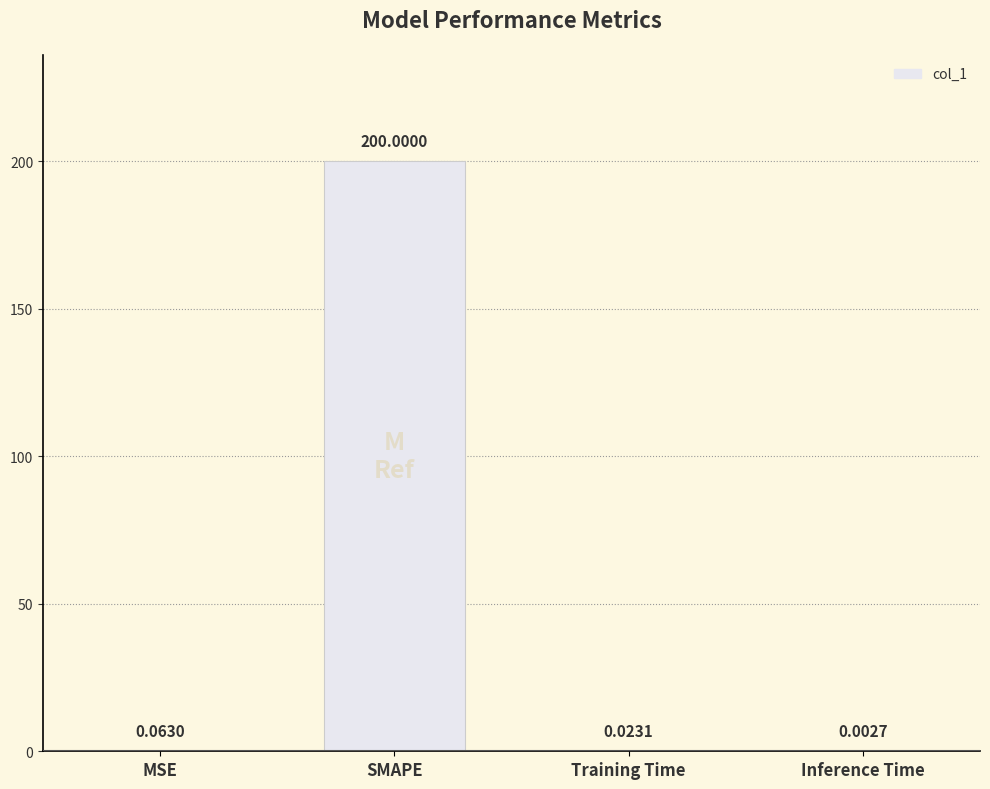

What is the change in value from SMAPE to Inference Time?

-200.0